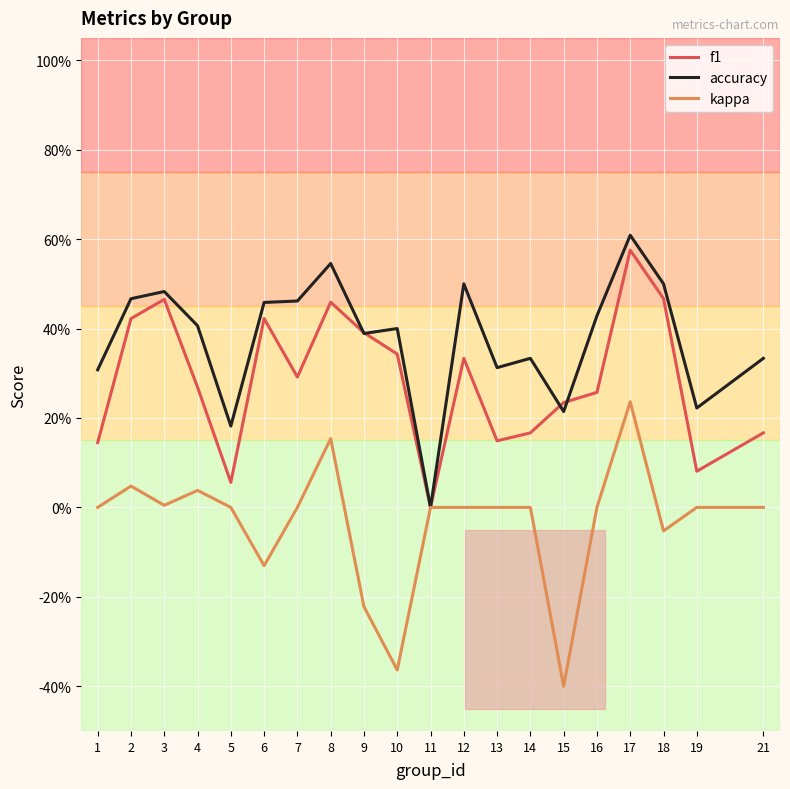

Does the chart have visible grid lines?

Yes